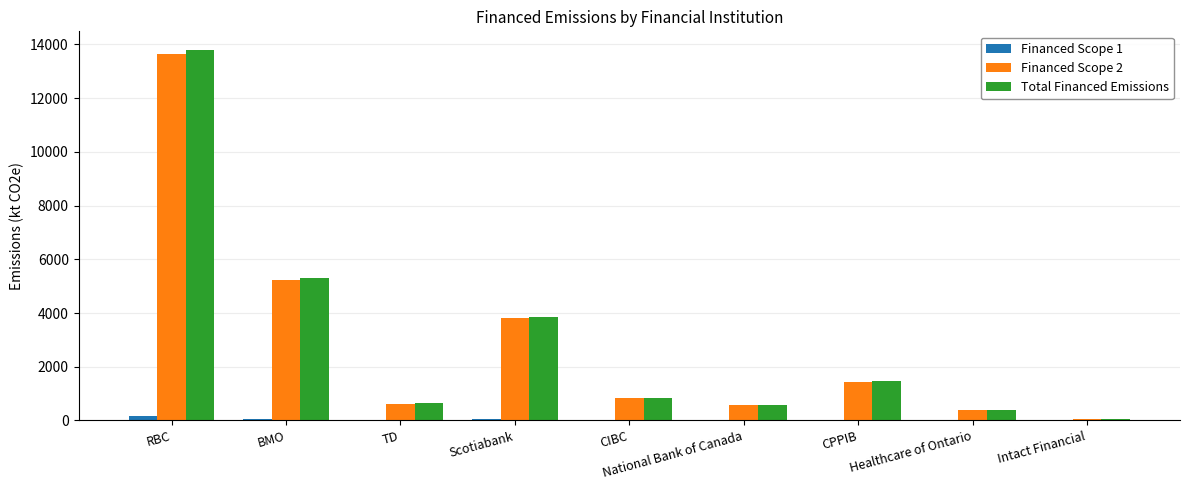

Is it true that Total Financed Emissions equals 13793.2 at RBC?

True